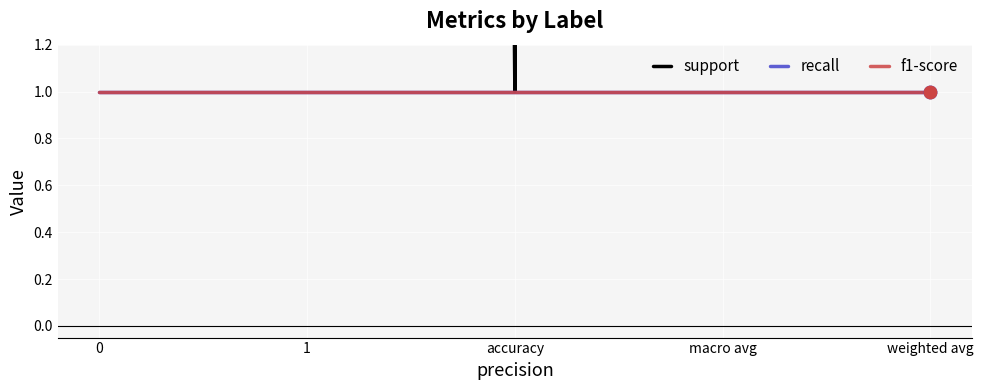

What are all the series names shown in the legend?

support, recall, f1-score